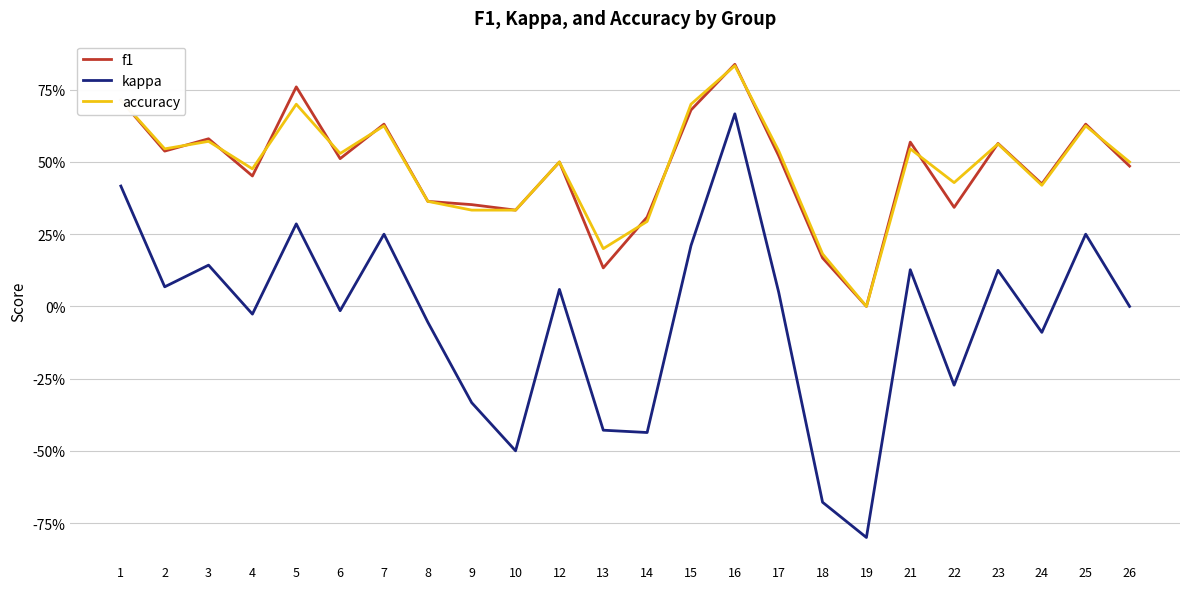

True or false: f1 has a value of 0.3 at 14.

True